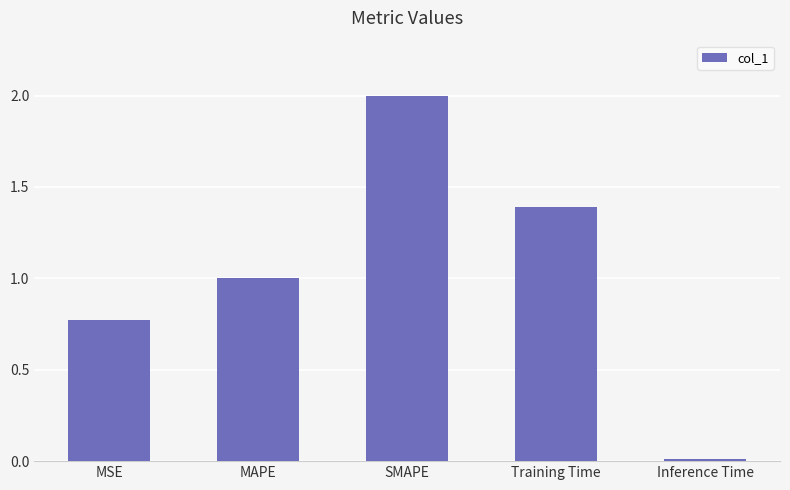

What is the change in value from SMAPE to Inference Time?

-2.0